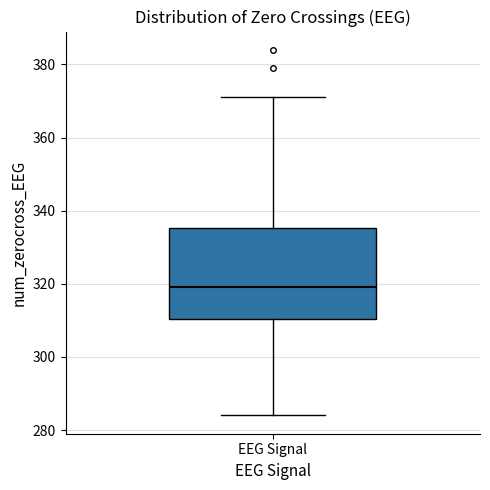

Transcribe this box plot: give where the median line is, the range the box spans, and where the two whiskers end, as read against the y-axis. The values are not printed on the chart, so give them approximately, as read against the axis.

median 320, box 310 to 336, whiskers 284 to 372